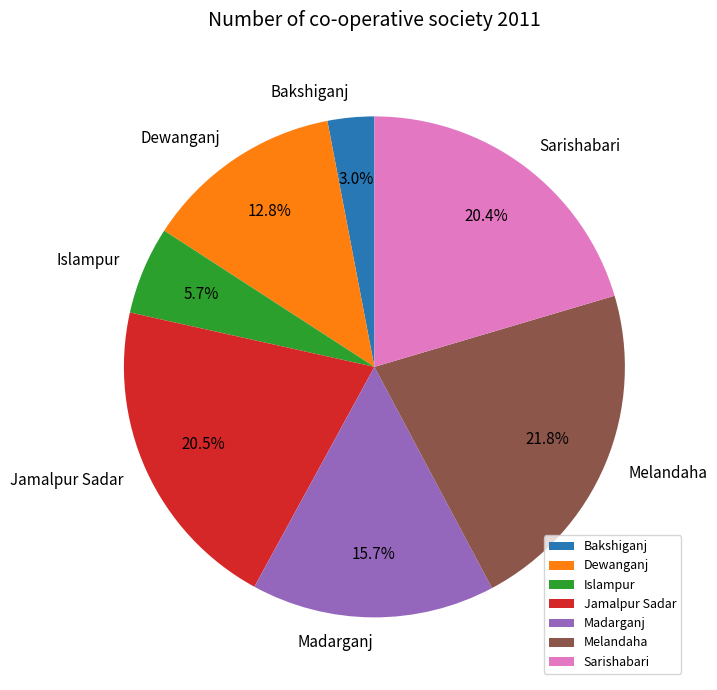

To the nearest percent, what is the difference between the Jamalpur Sadar and Madarganj slice percentages?

5%